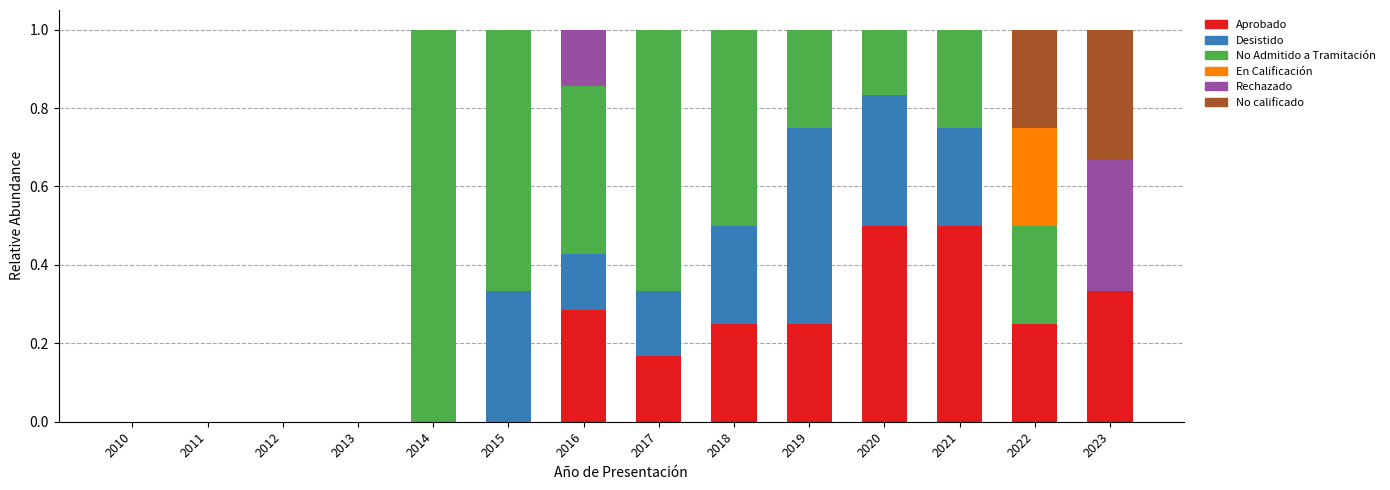

What is the highest value of the Aprobado series?

0.5